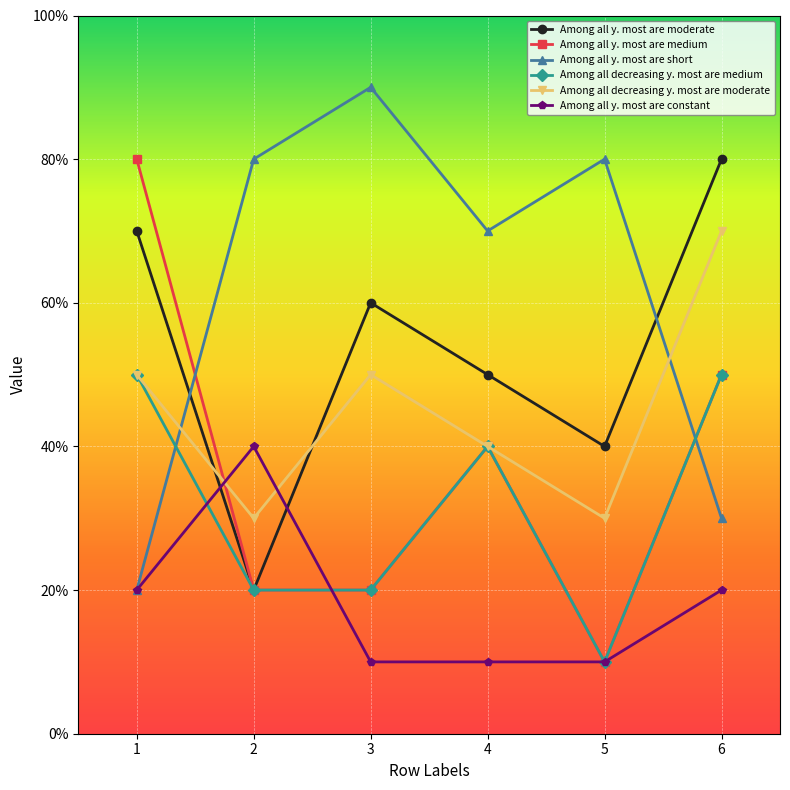

What is the sum of all Among all y. most are moderate values?

3.2